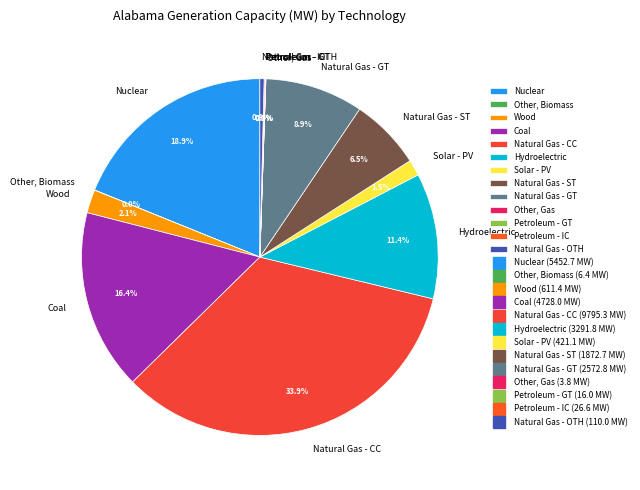

Approximately how many times larger is the value at Nuclear compared to Natural Gas - OTH?

49.6